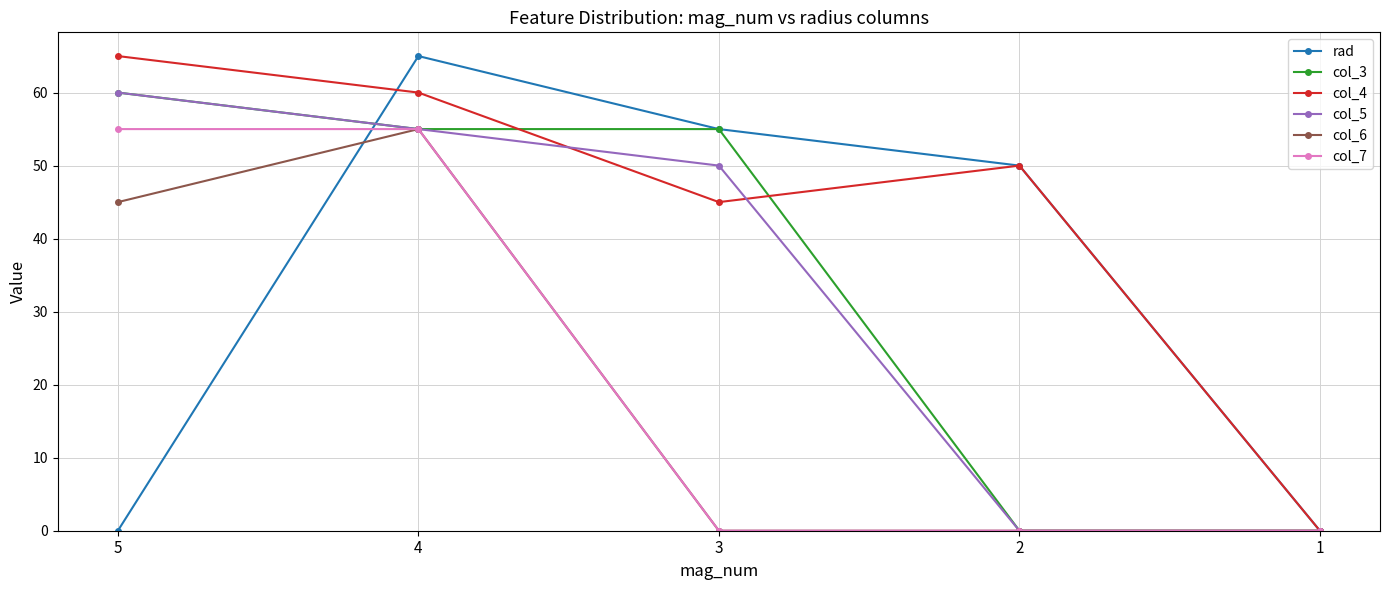

How many values in col_4 are above zero?

4